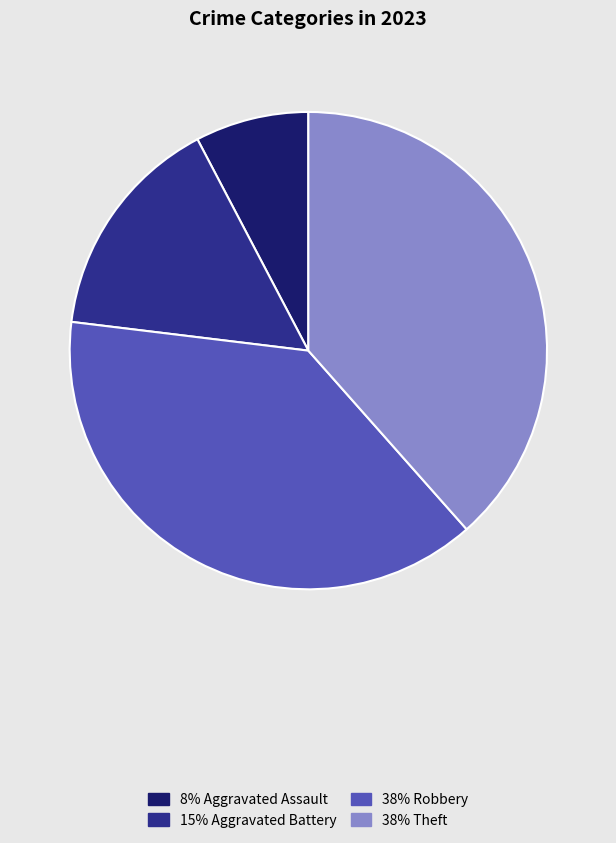

How many segments does this pie chart have?

4